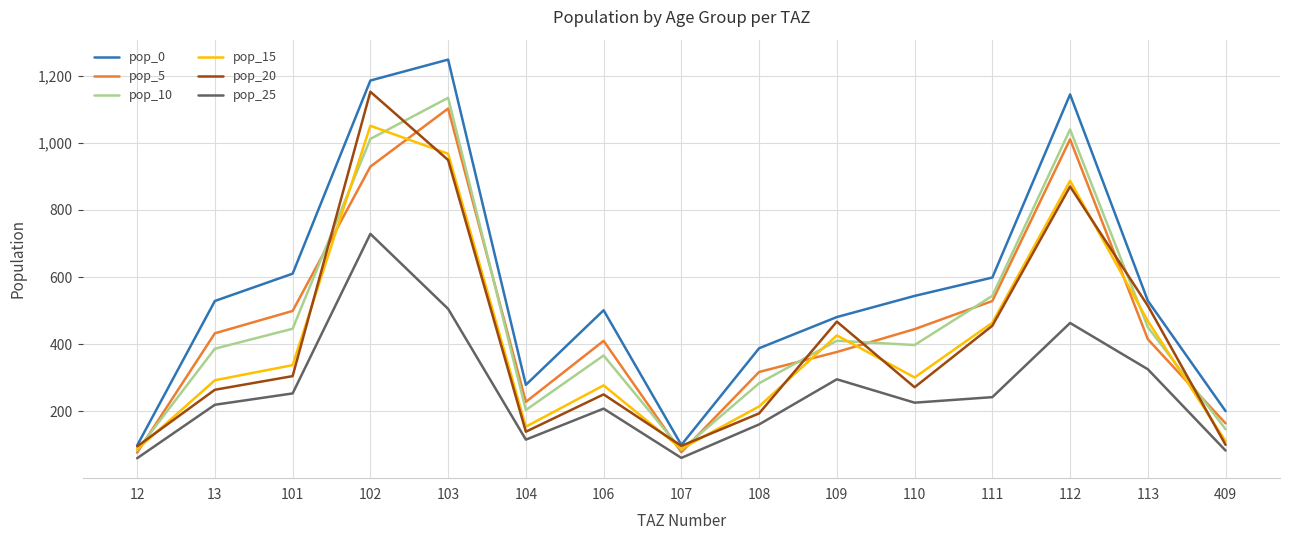

How many lines are shown in the chart?

6